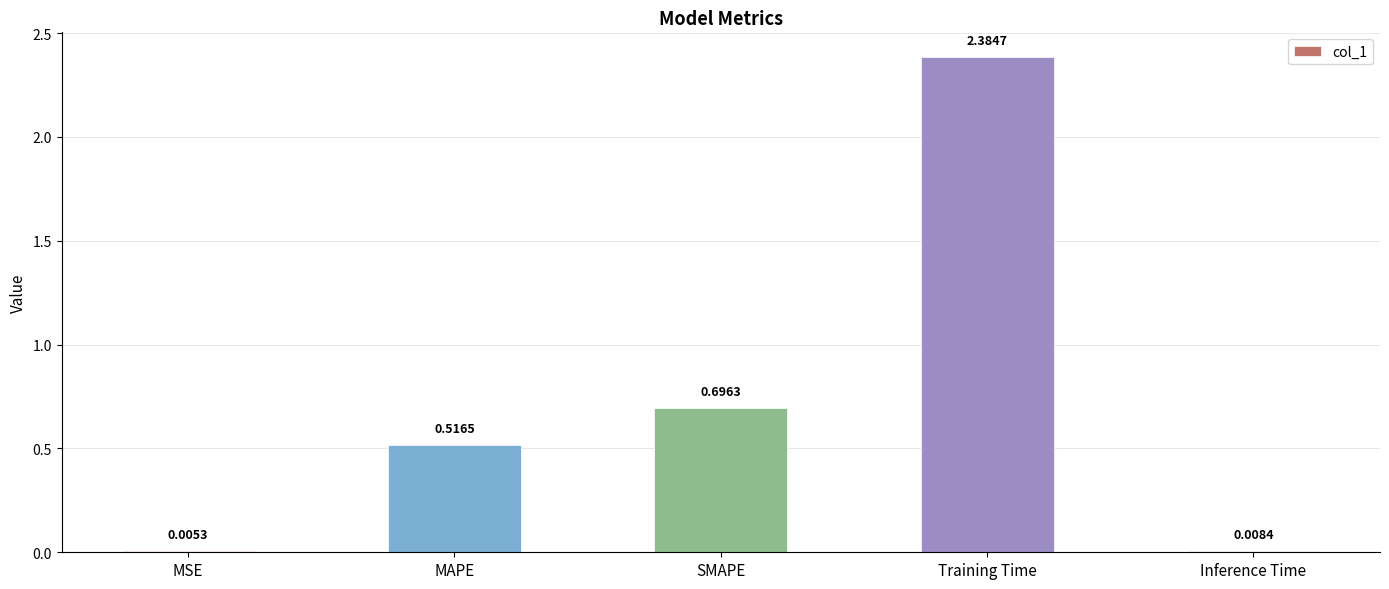

What is the sum of all values?

3.6